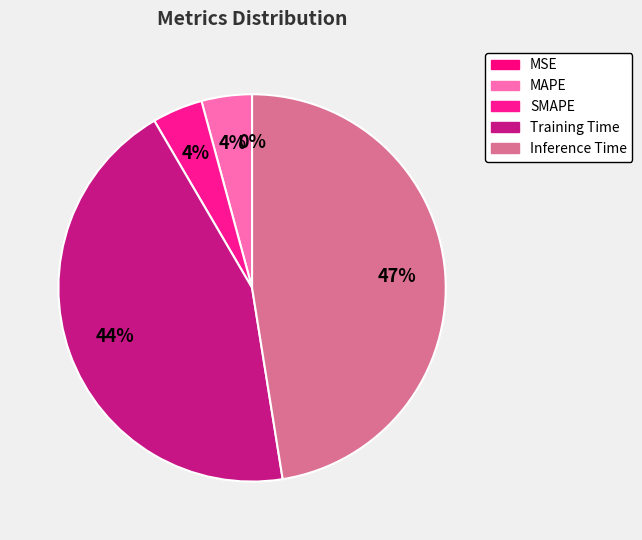

What percentage is the MAPE slice, to the nearest percent?

4%